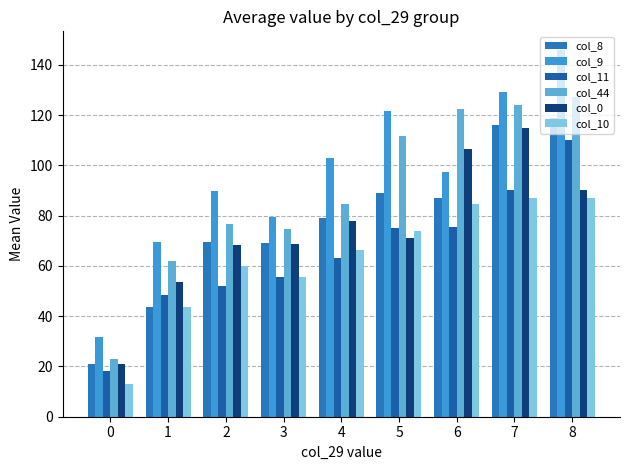

How many data points in col_11 are less than 63?

4